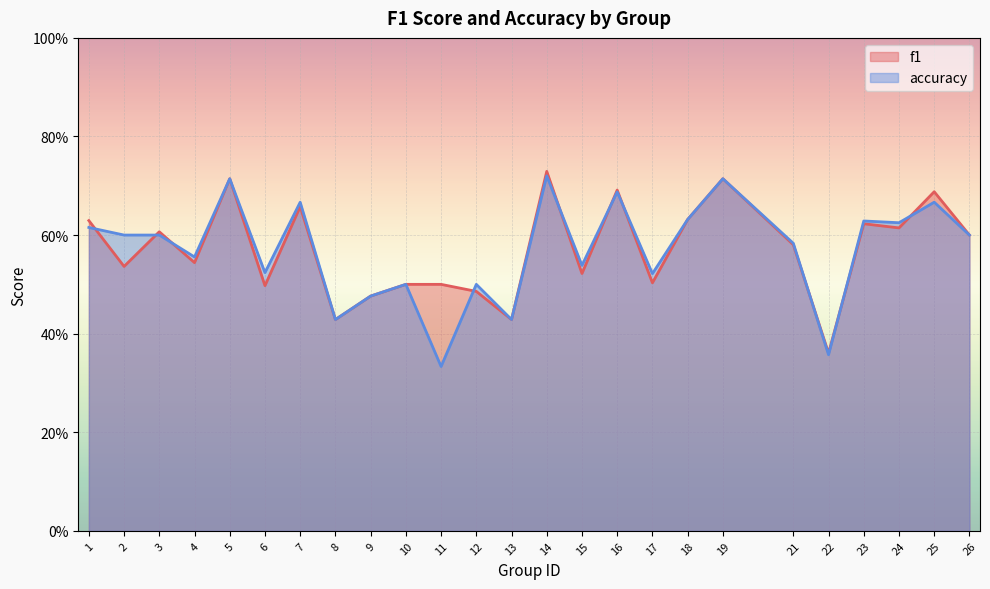

What is the value of the f1 point at the 2nd from the left?

0.5